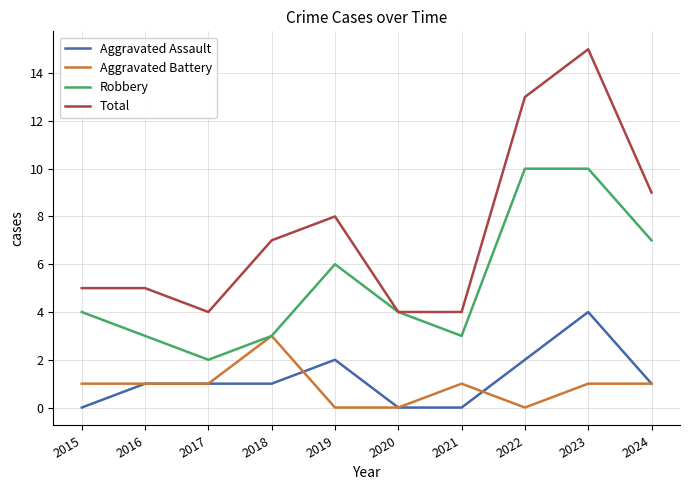

What is the spread (max minus min) of values at 2015?

5